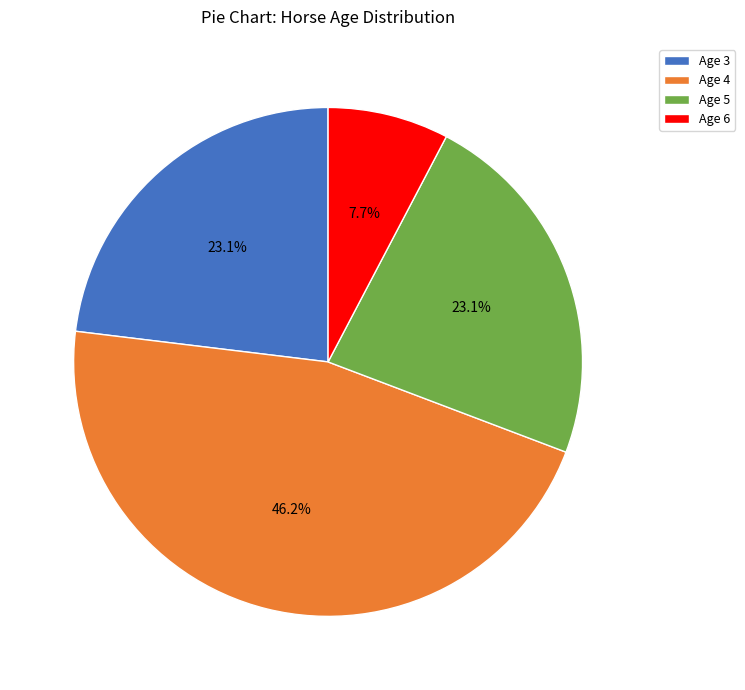

To the nearest percent, what portion does Age 5 represent?

23%